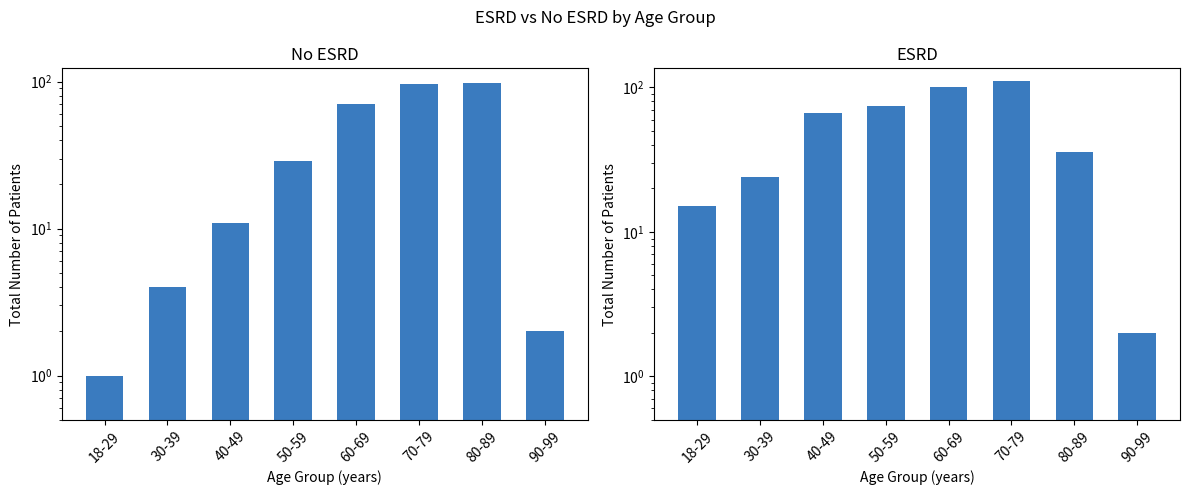

What is the difference between the No ESRD values at 60-69 and 50-59?

42